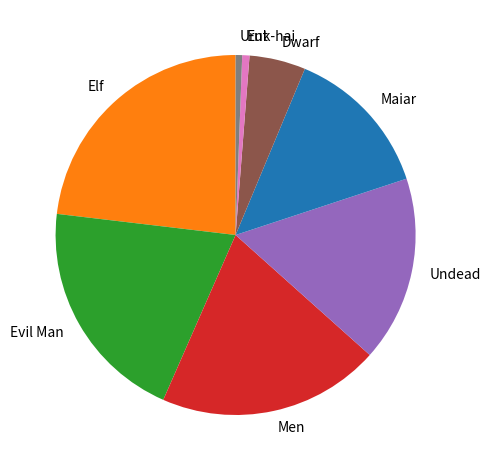

The Elf slice represents 29% of the pie. True or false?

False